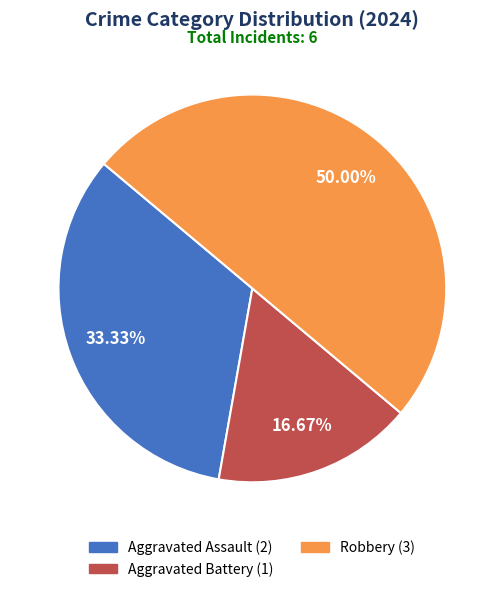

Approximately how many times larger is the value at Aggravated Assault compared to Aggravated Battery?

2.0